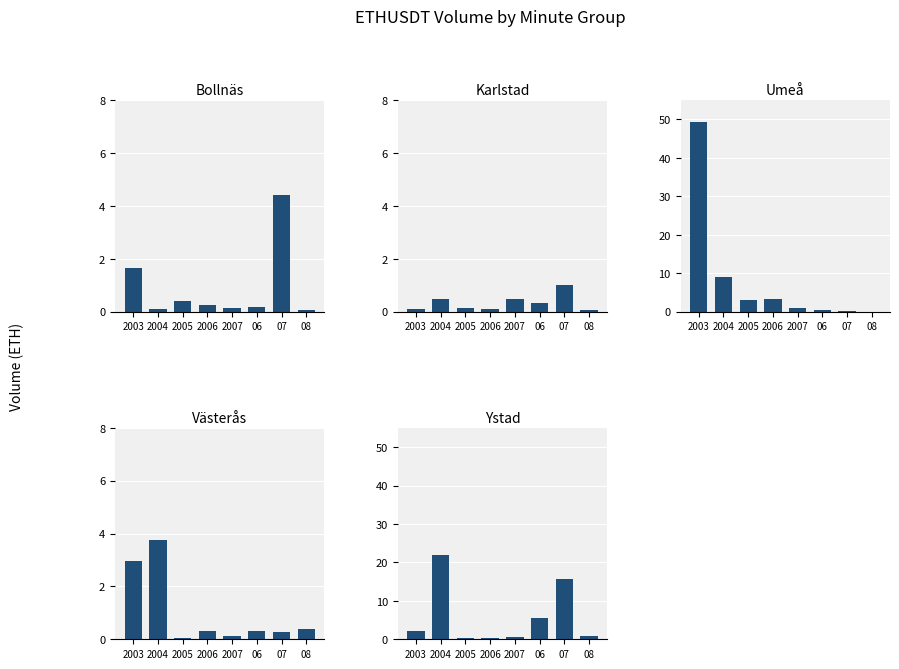

At which label is Västerås closest to 1?

08